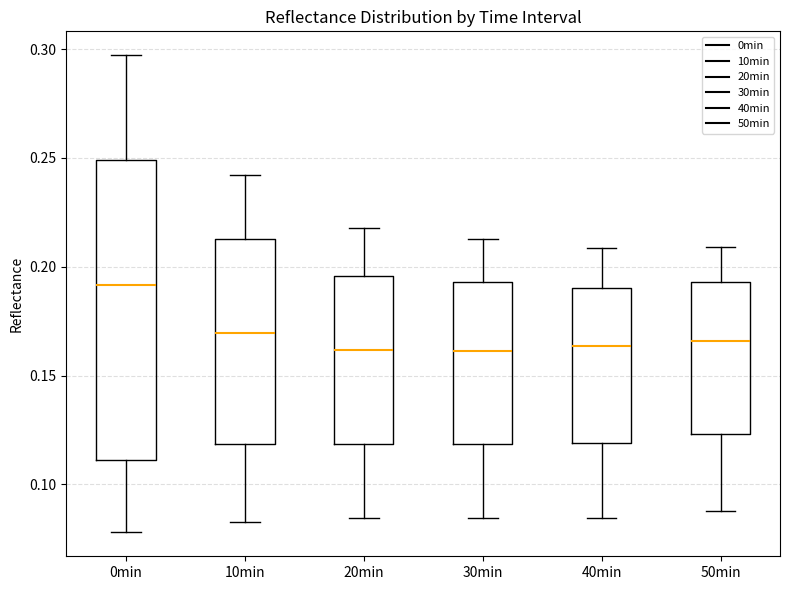

Which box's median line is the highest?

0min